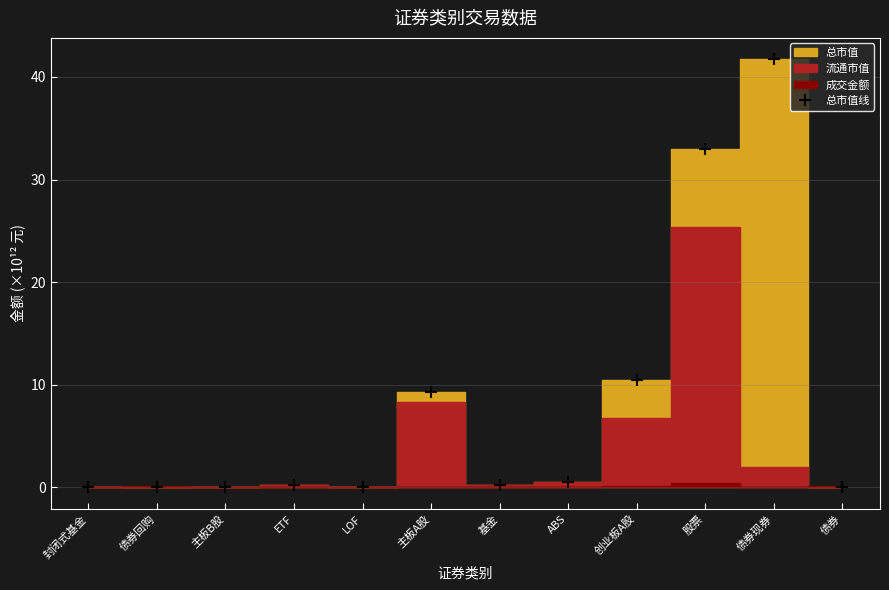

What is the value of the 7th point from the left?

0.3